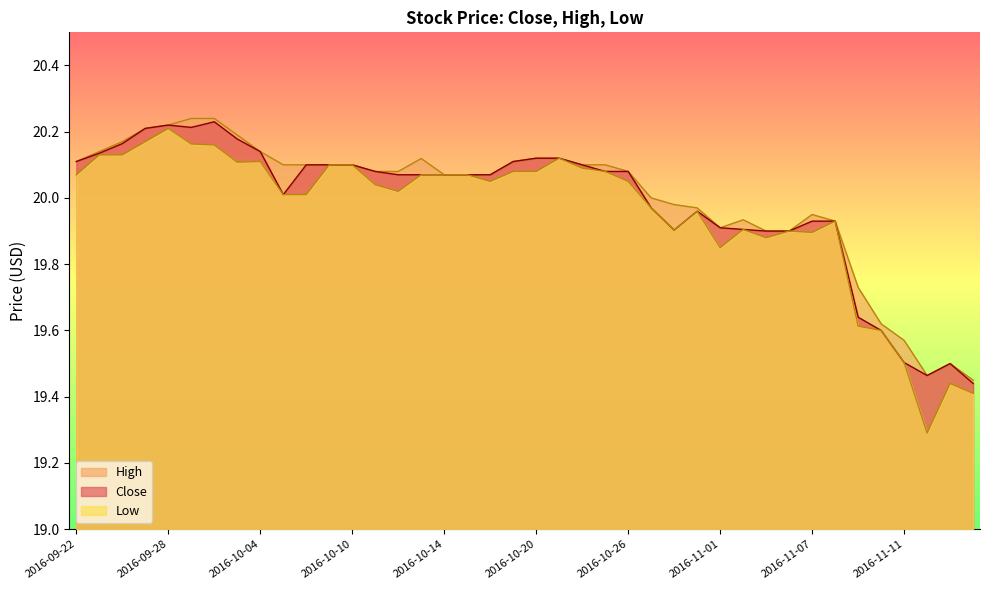

Does the chart have visible grid lines?

No